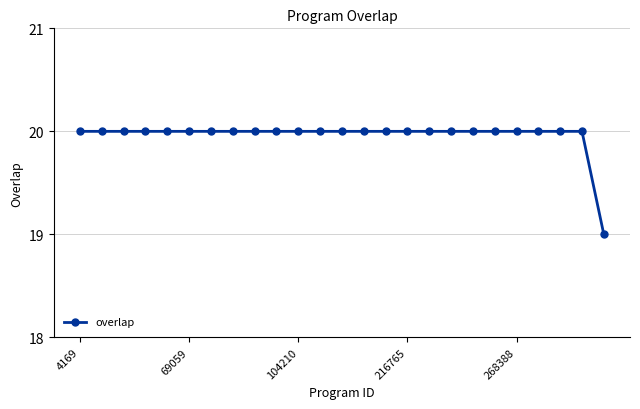

What is the value of the 7th point from the left?

20